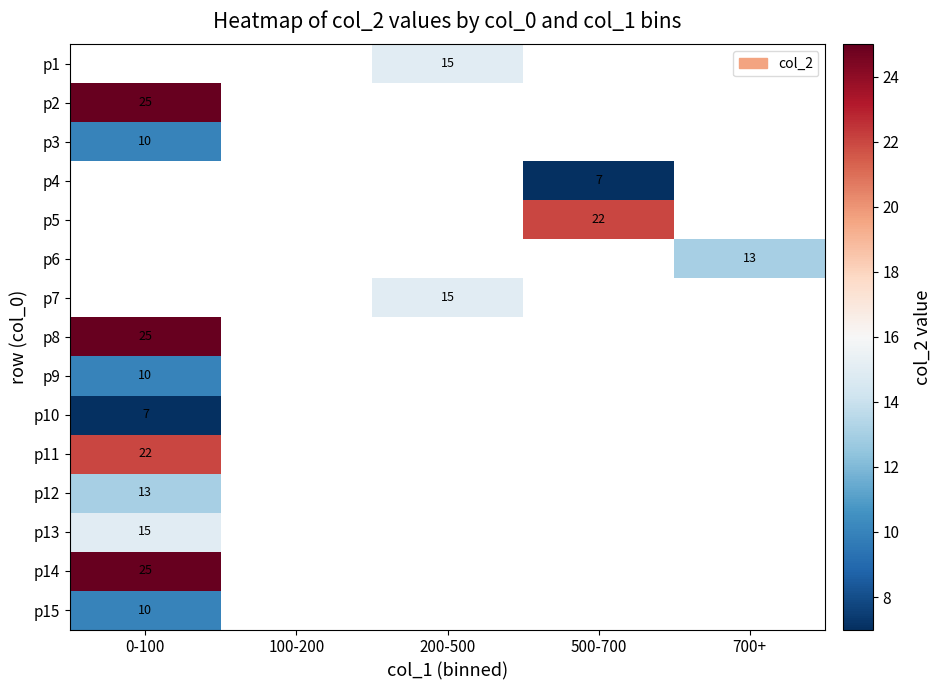

Is it true that p4 equals 7 at 500-700?

True